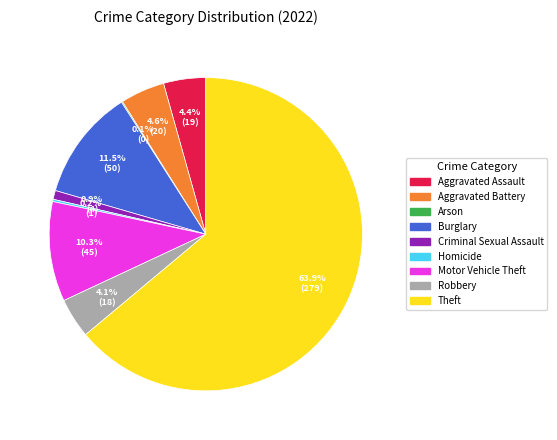

To the nearest percent, what is the difference between the largest and smallest slice percentages?

64%